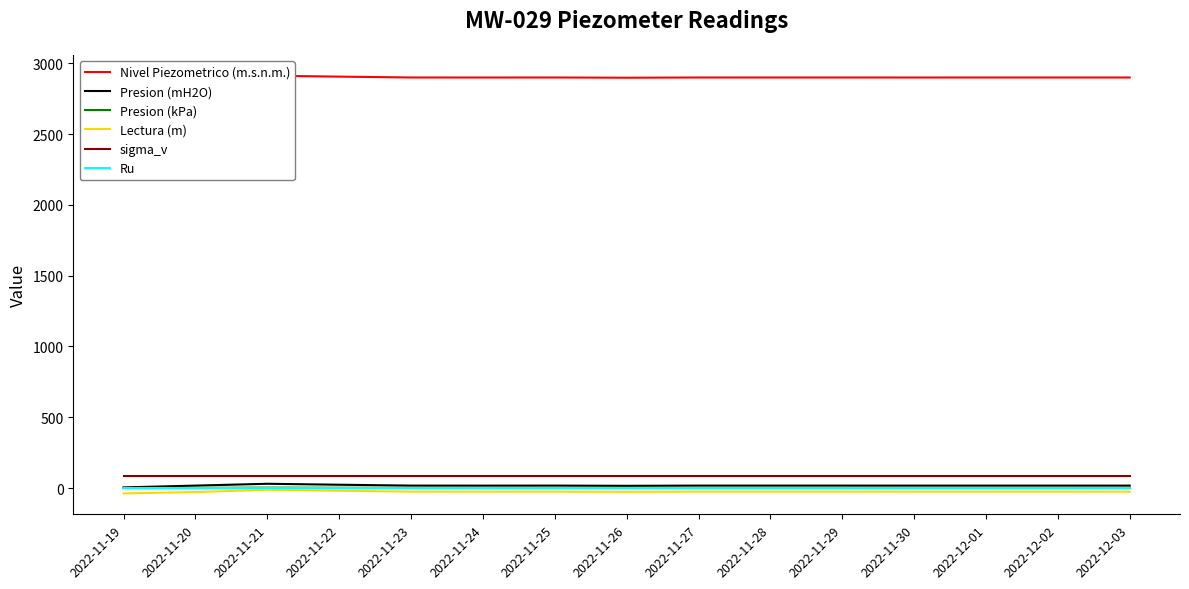

Which category has the highest value in the Presion (mH2O) series?

2022-11-21